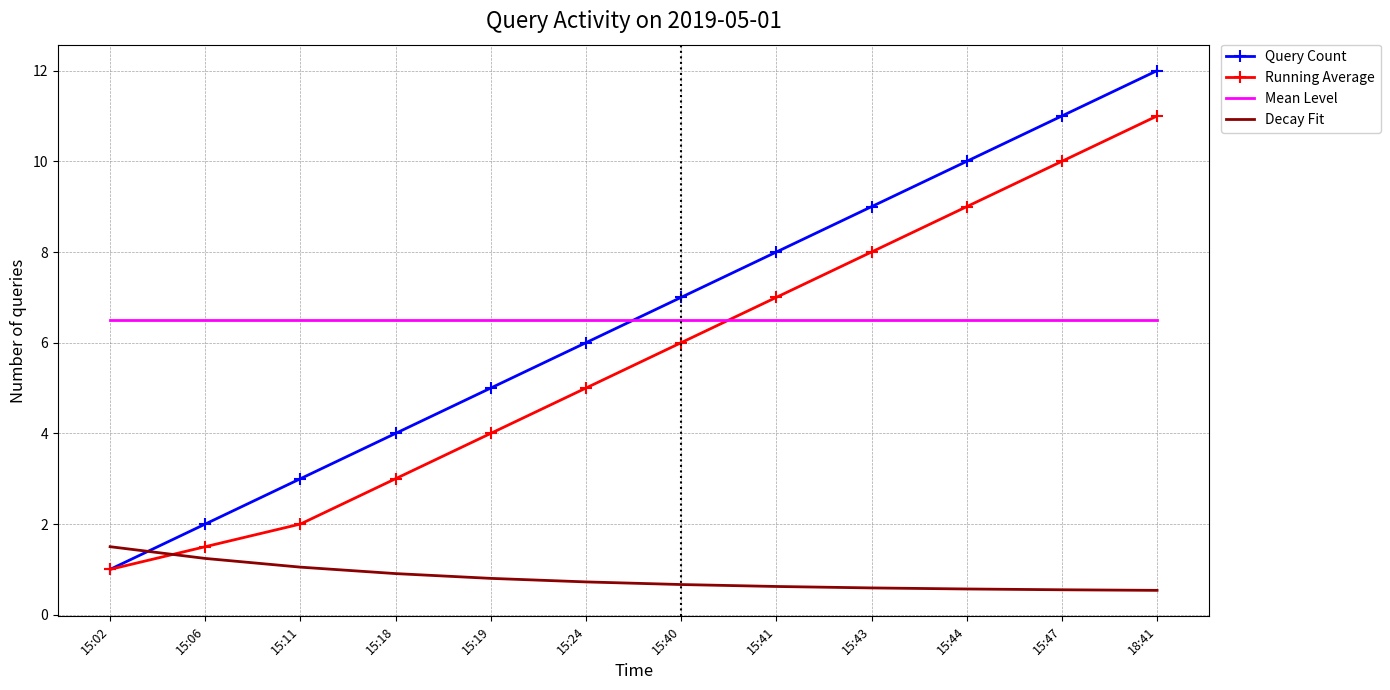

At which category is the sum across all series the highest?

18:41